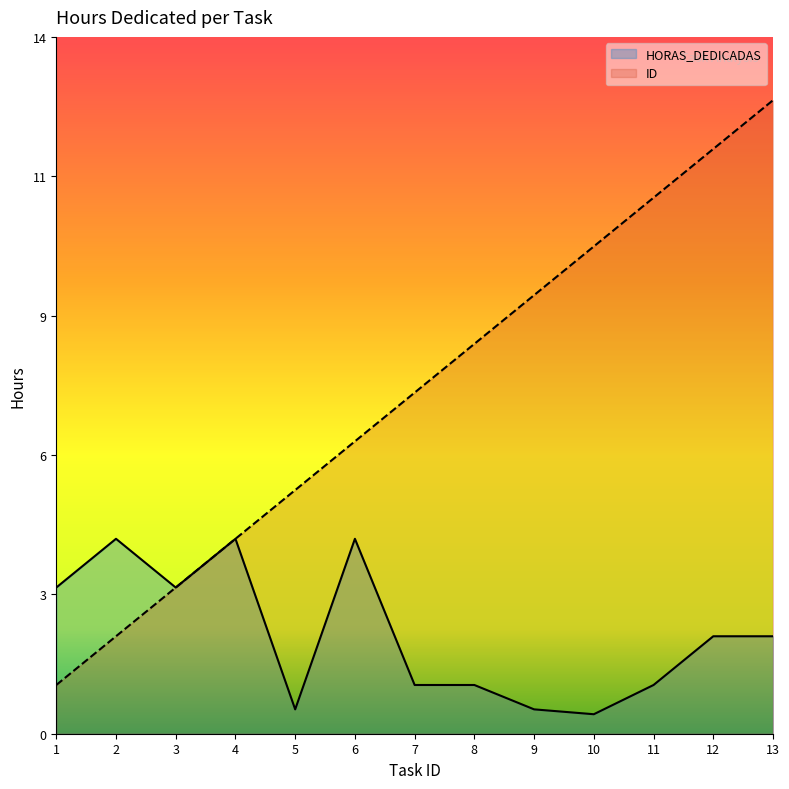

Reading right to left, transcribe all the data shown in this chart.

HORAS_DEDICADAS: 13=2.0	12=2.0	11=1.0	10=0.4	9=0.5	8=1.0	7=1.0	6=4.0	5=0.5	4=4.0	3=3.0	2=4.0	1=3.0
ID: 13=13.0	12=12.0	11=11.0	10=10.0	9=9.0	8=8.0	7=7.0	6=6.0	5=5.0	4=4.0	3=3.0	2=2.0	1=1.0